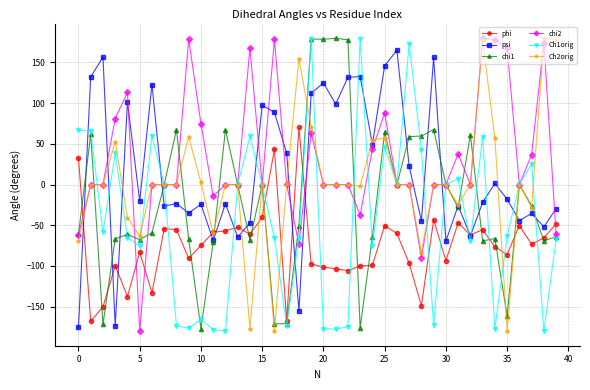

True or false: chi2 has more than 0 interior local peaks.

True